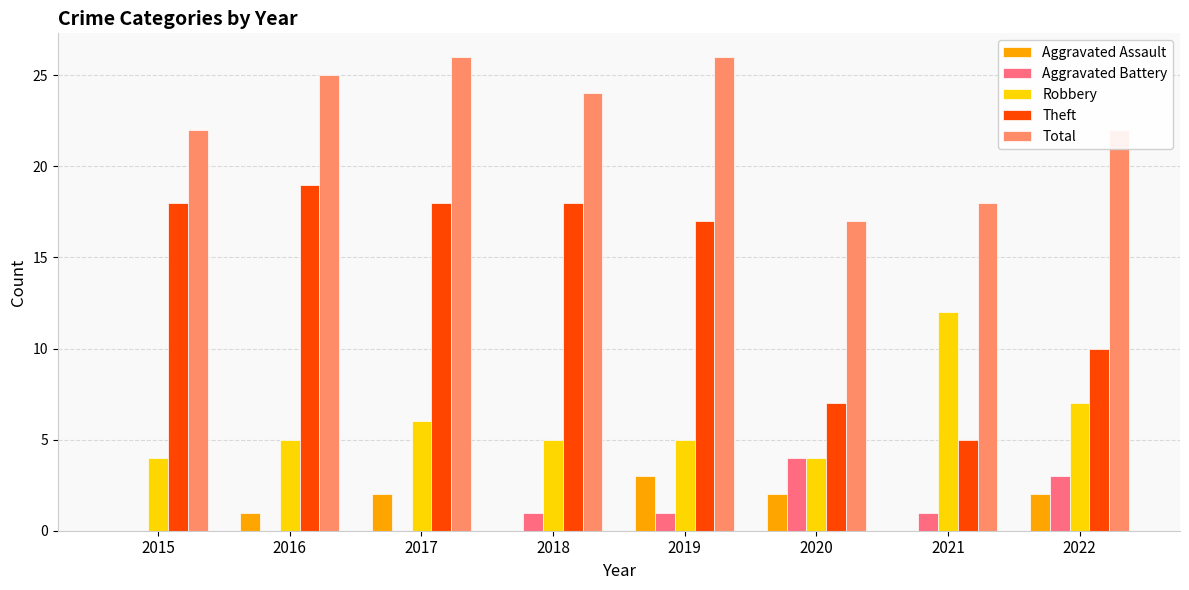

How many groups of bars are there?

8